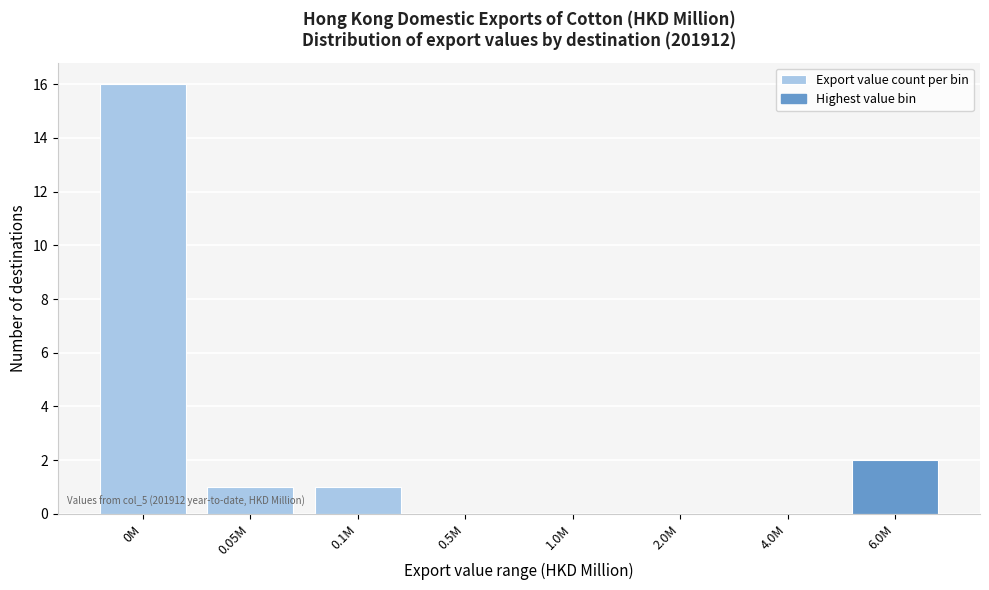

Reading left to right, what are all the values shown in this chart?

0M=16	0.05M=1	0.1M=1	0.5M=0	1.0M=0	2.0M=0	4.0M=0	6.0M=2